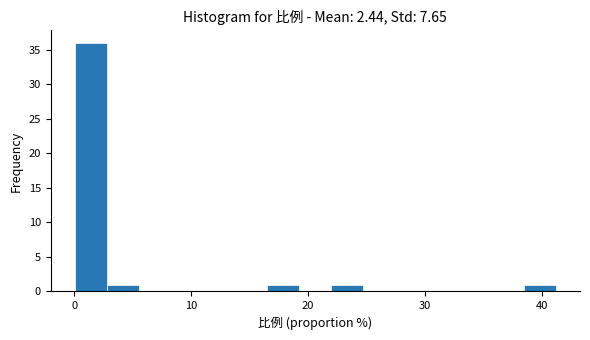

Read against the x-axis, roughly where is the centre of the tallest bar?

1